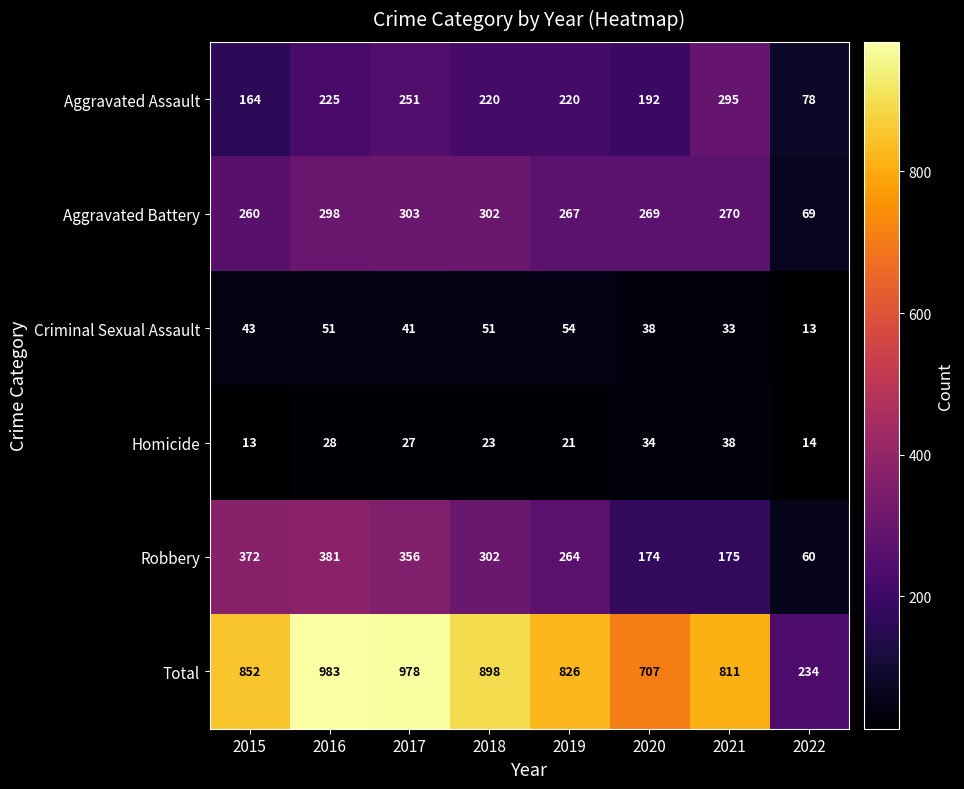

What is the maximum value for Criminal Sexual Assault?

54